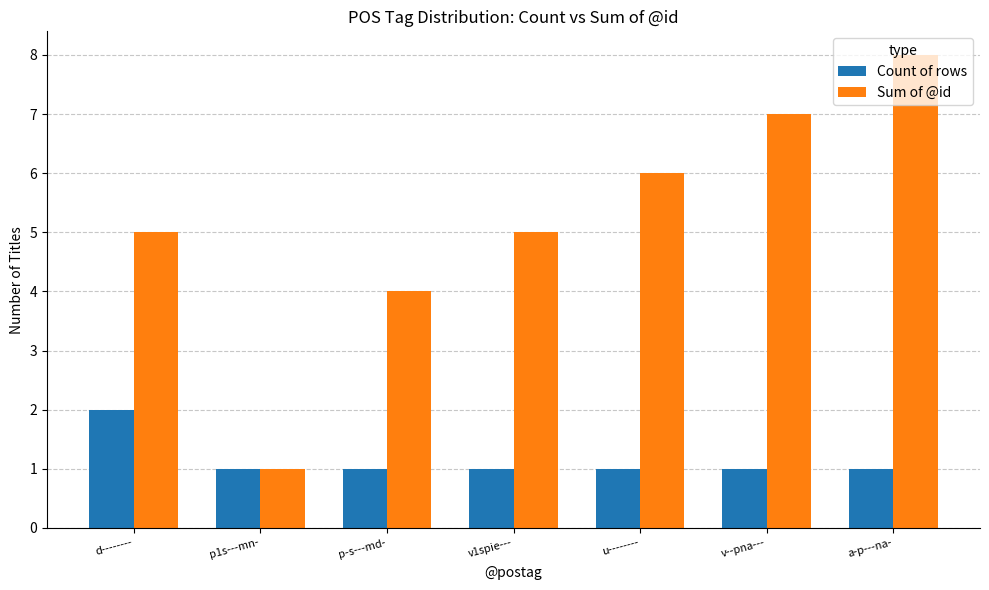

What is the approximate value of Count of rows at u--------?

1